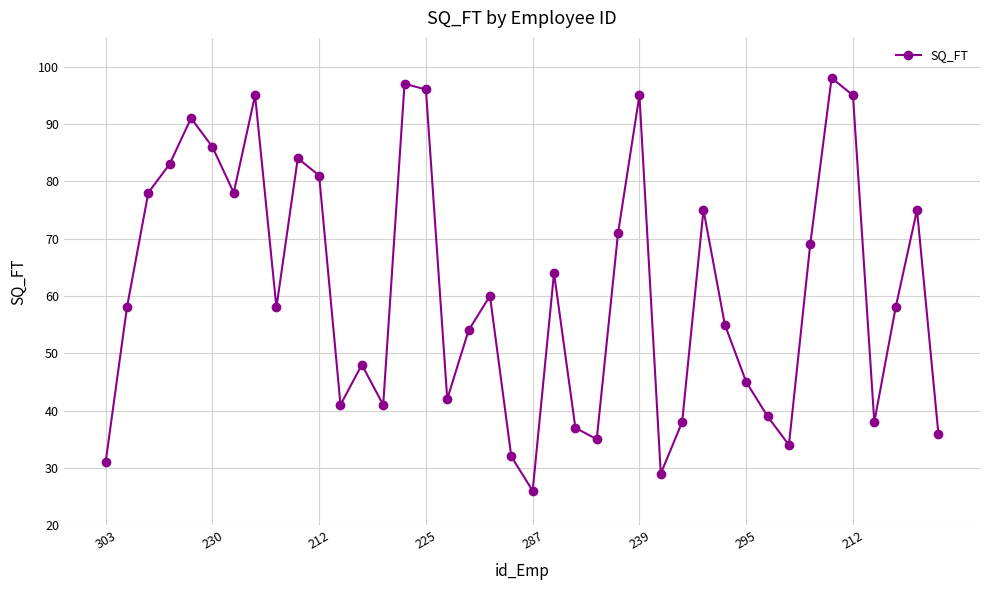

What is the difference between the maximum and second lowest values?

69